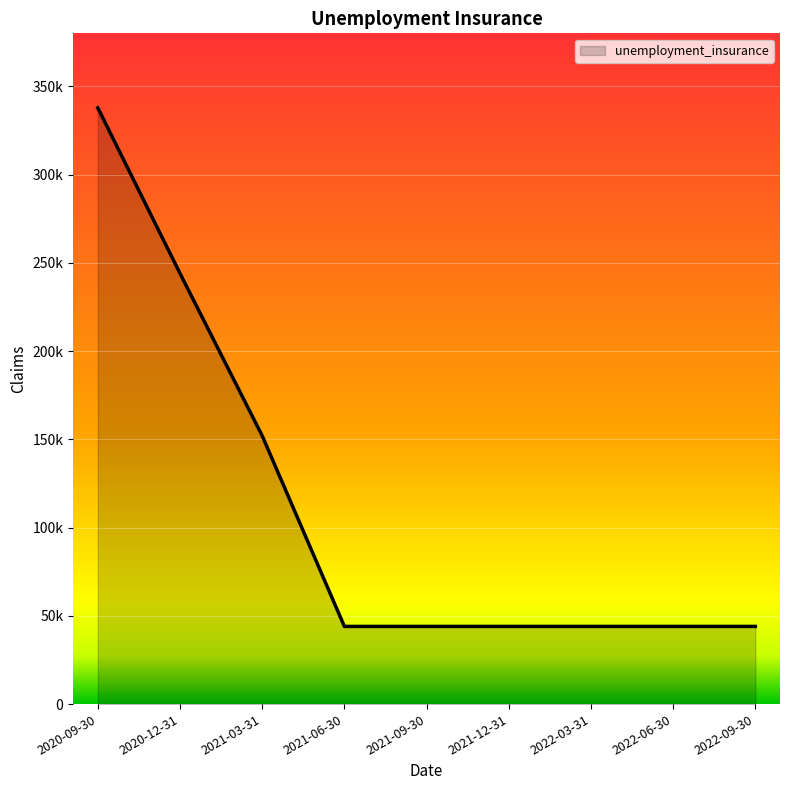

Does the chart display data point markers on the line(s)?

No